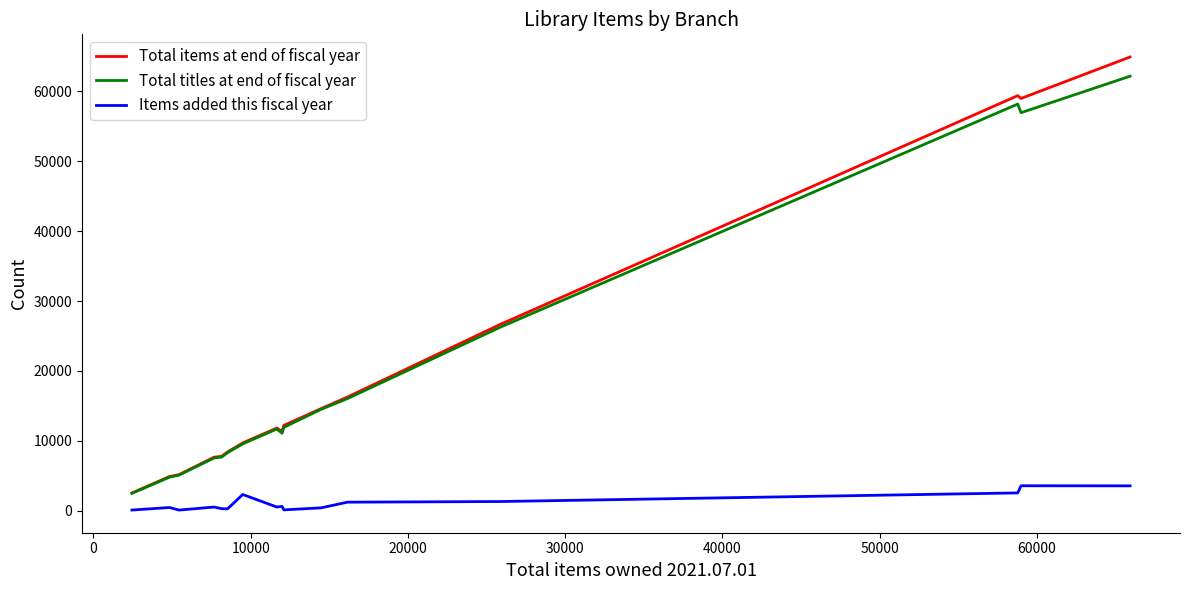

True or false: Items added this fiscal year and Total titles at end of fiscal year intersect in this chart.

False